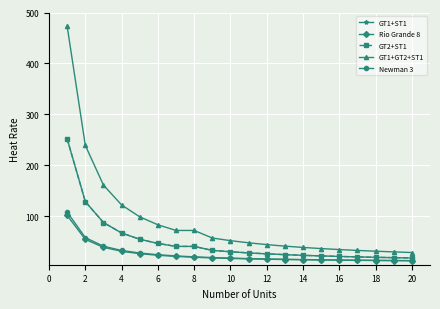

Does the chart have visible grid lines?

Yes